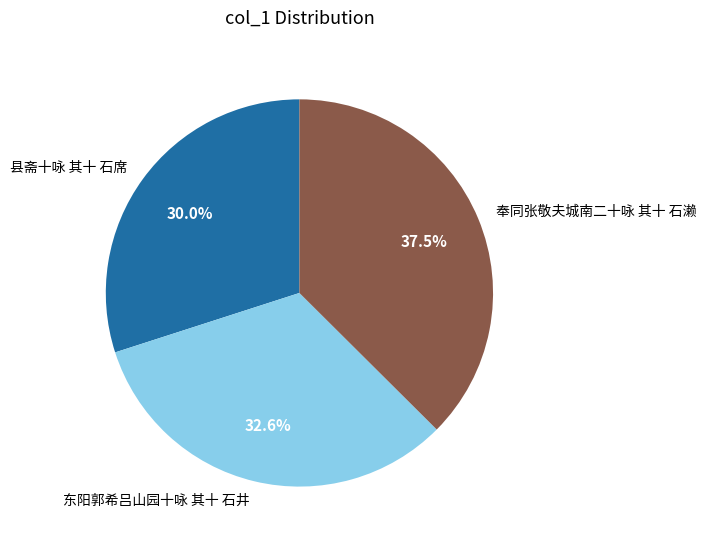

What percentage is NOT represented by 东阳郭希吕山园十咏 其十 石井?

67.4%